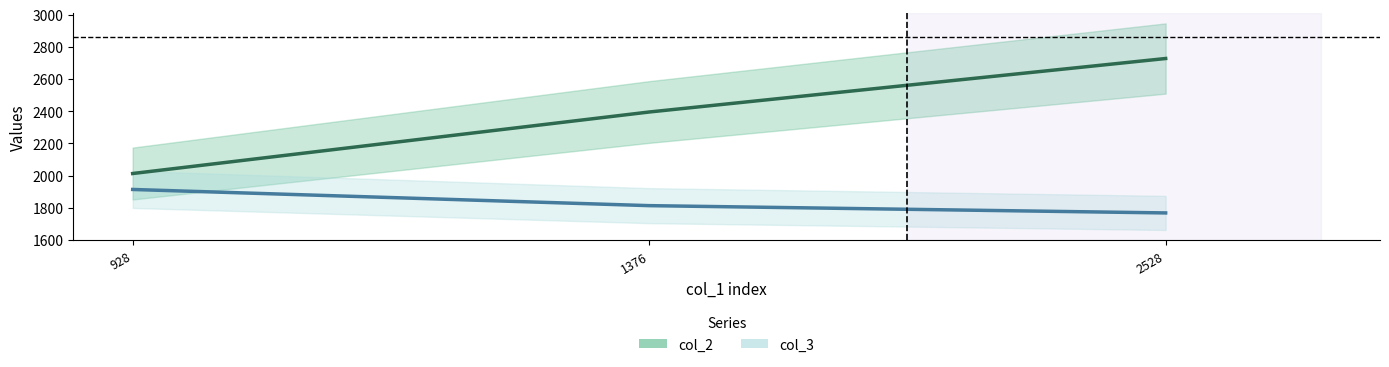

Which series has the largest total across all categories?

col_2